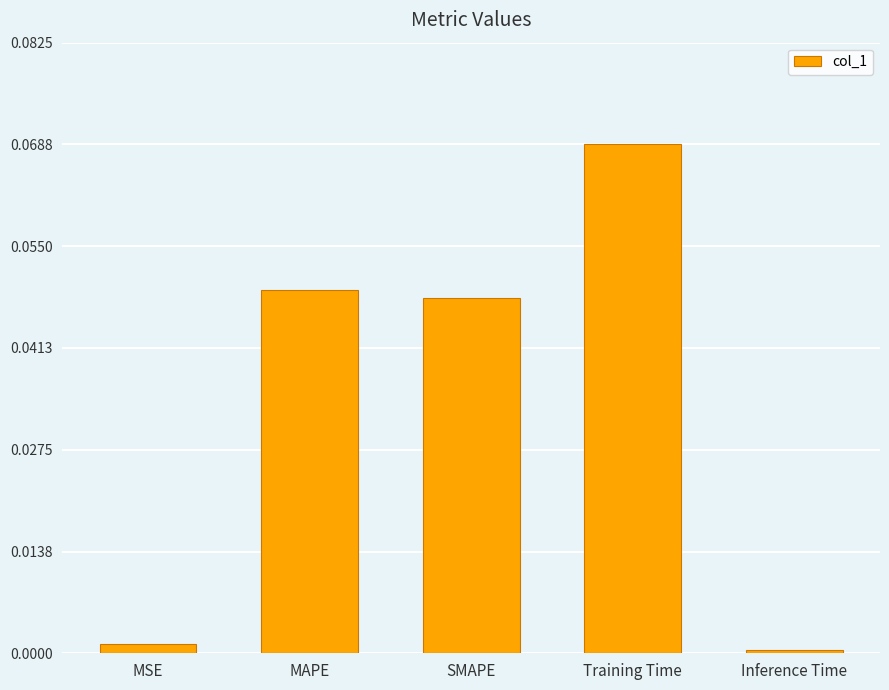

Is it true that the value at MAPE is 0.1?

False